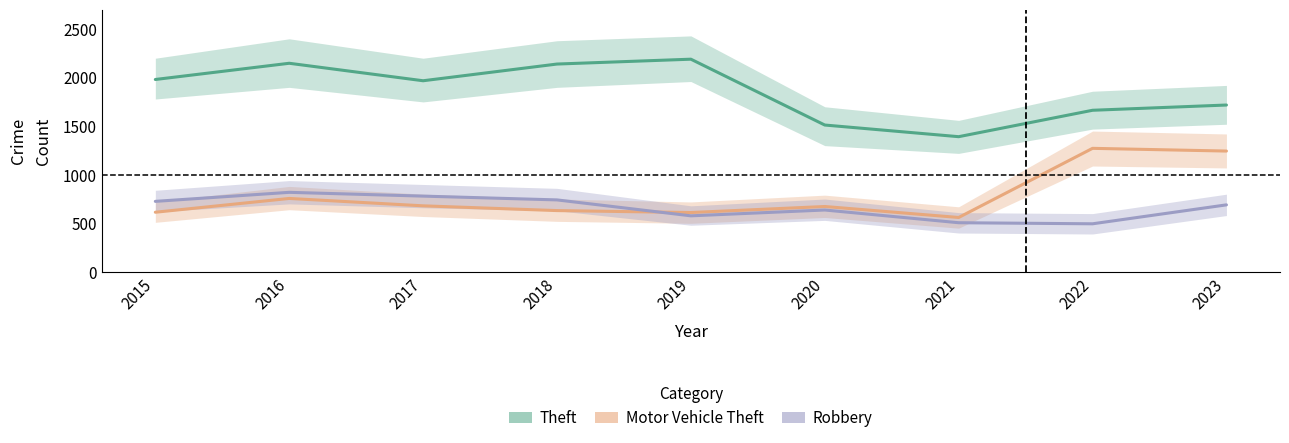

What value does the Motor Vehicle Theft series have at 2019?

611